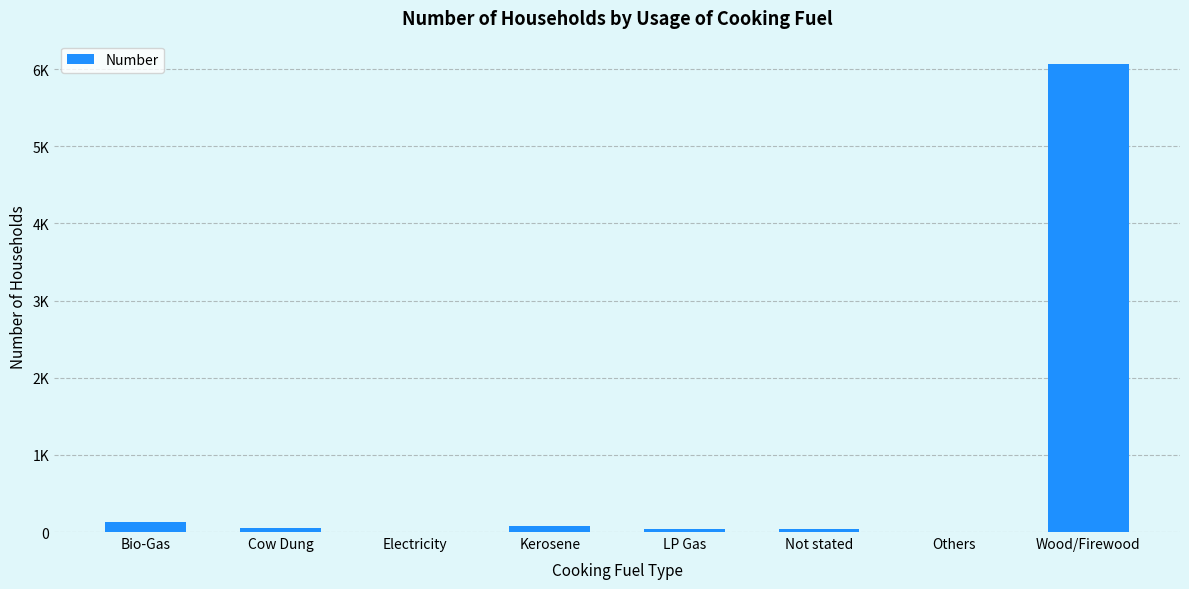

List the labels in order of value, smallest first.

Electricity, Others, LP Gas, Not stated, Cow Dung, Kerosene, Bio-Gas, Wood/Firewood